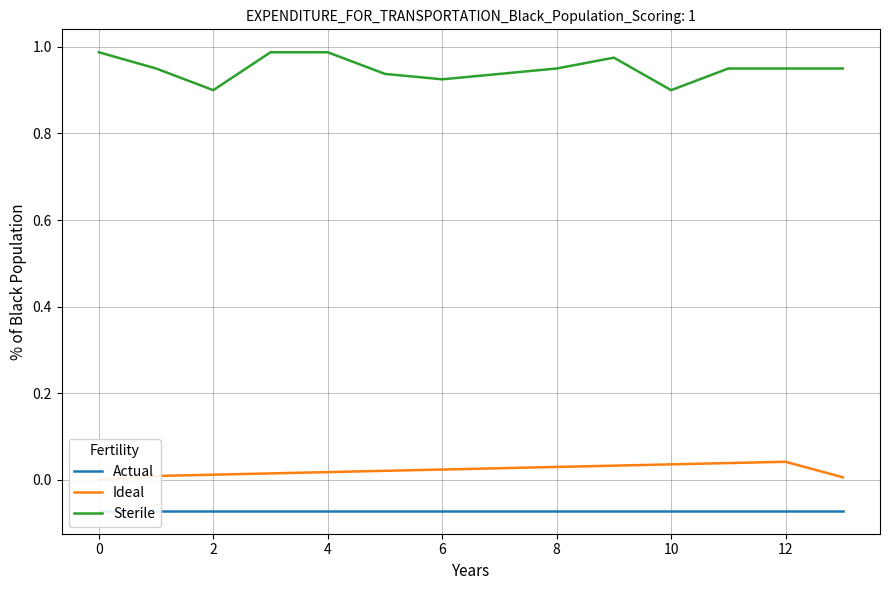

The value of Sterile at 12 is 0.2. True or false?

False